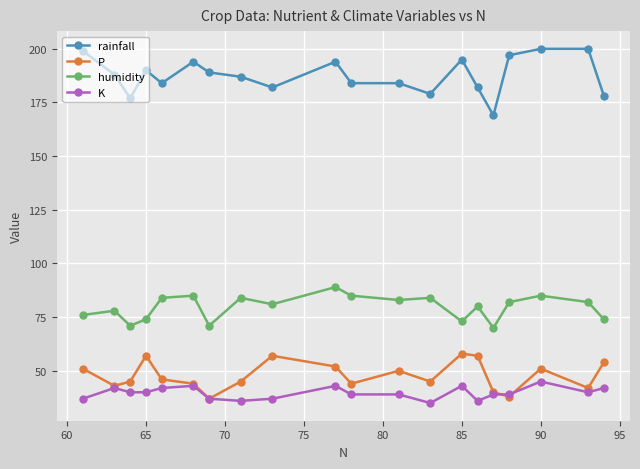

Count the number of categories in the chart.

20